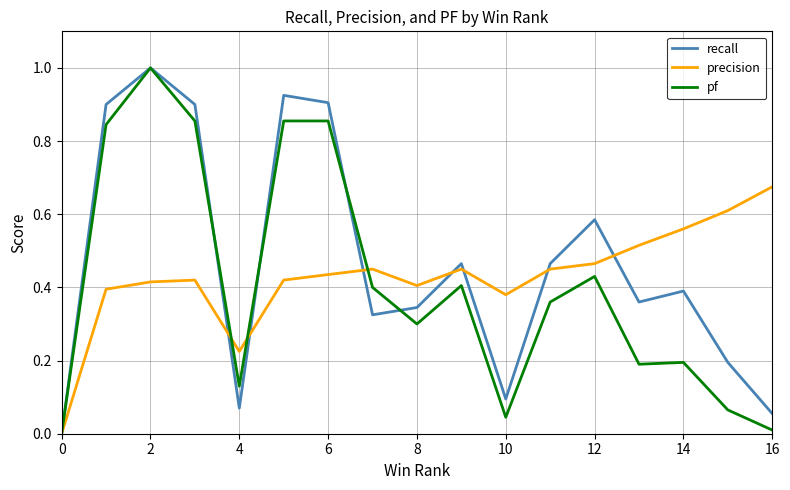

What is the label of the 14th point from the left?

13